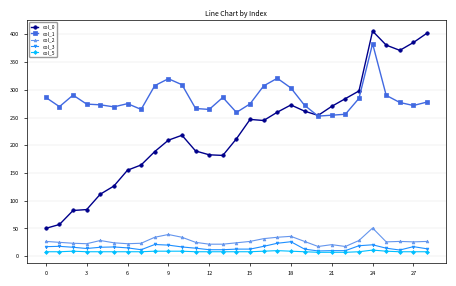

True or false: col_2 and col_0 intersect in this chart.

False